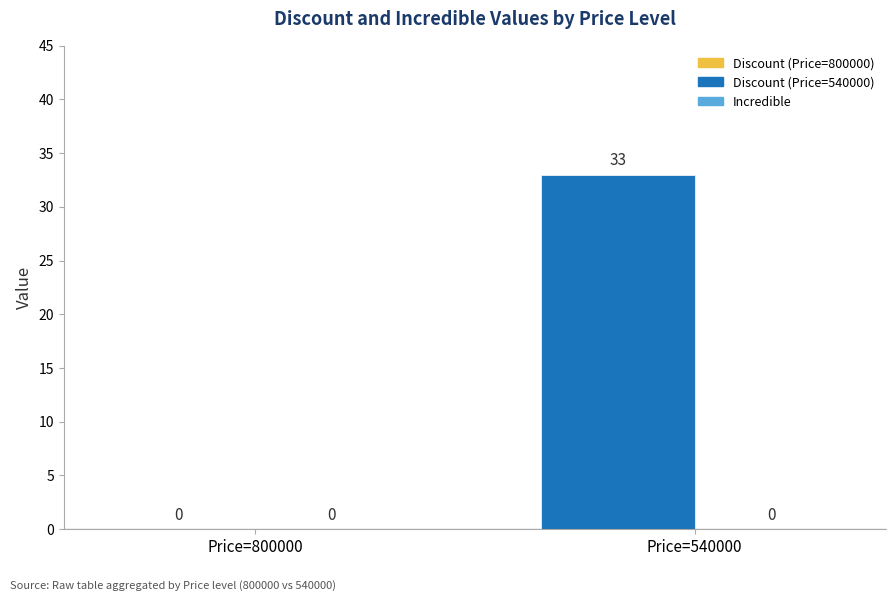

Reading right to left, extract all data points from this chart.

Price=540000=33	Price=800000=0